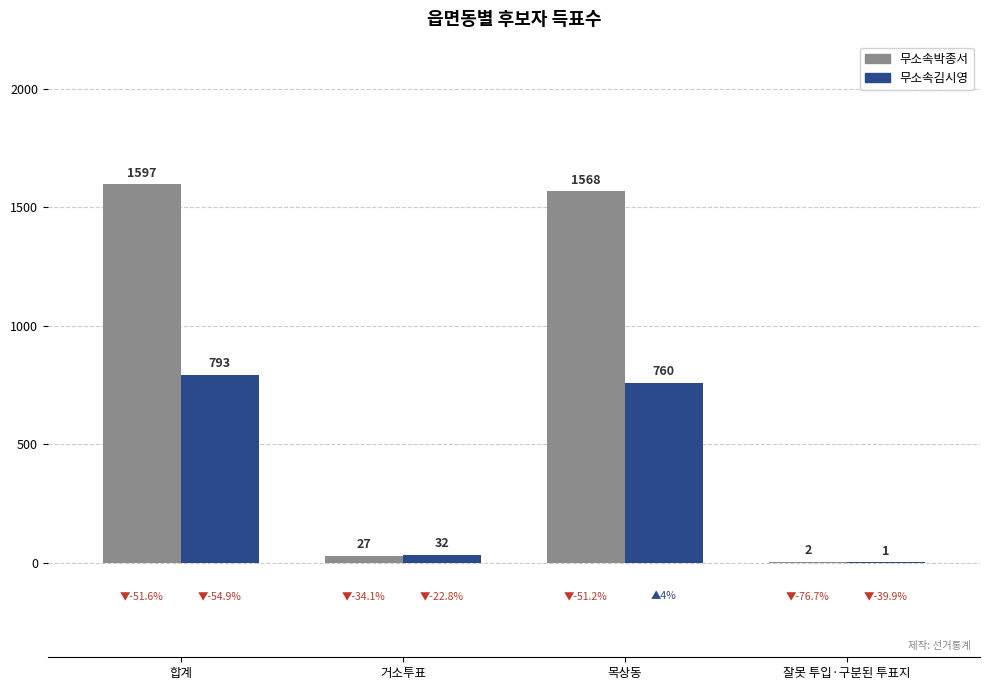

Which series changed the most between 목상동 and 잘못 투입·구분된 투표지?

무소속박종서